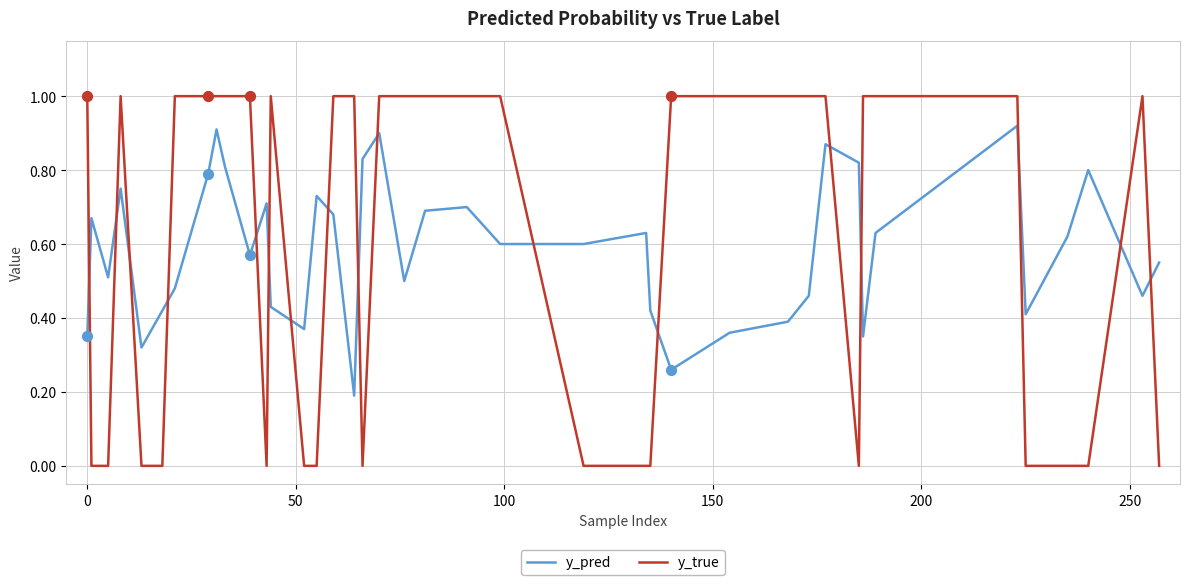

Which series has the largest range (max minus min)?

y_true